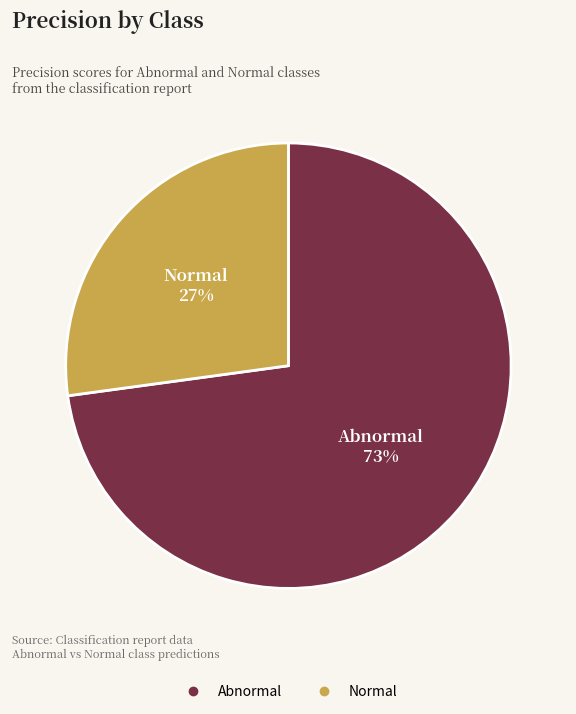

To the nearest percent, what portion does Normal represent?

27%